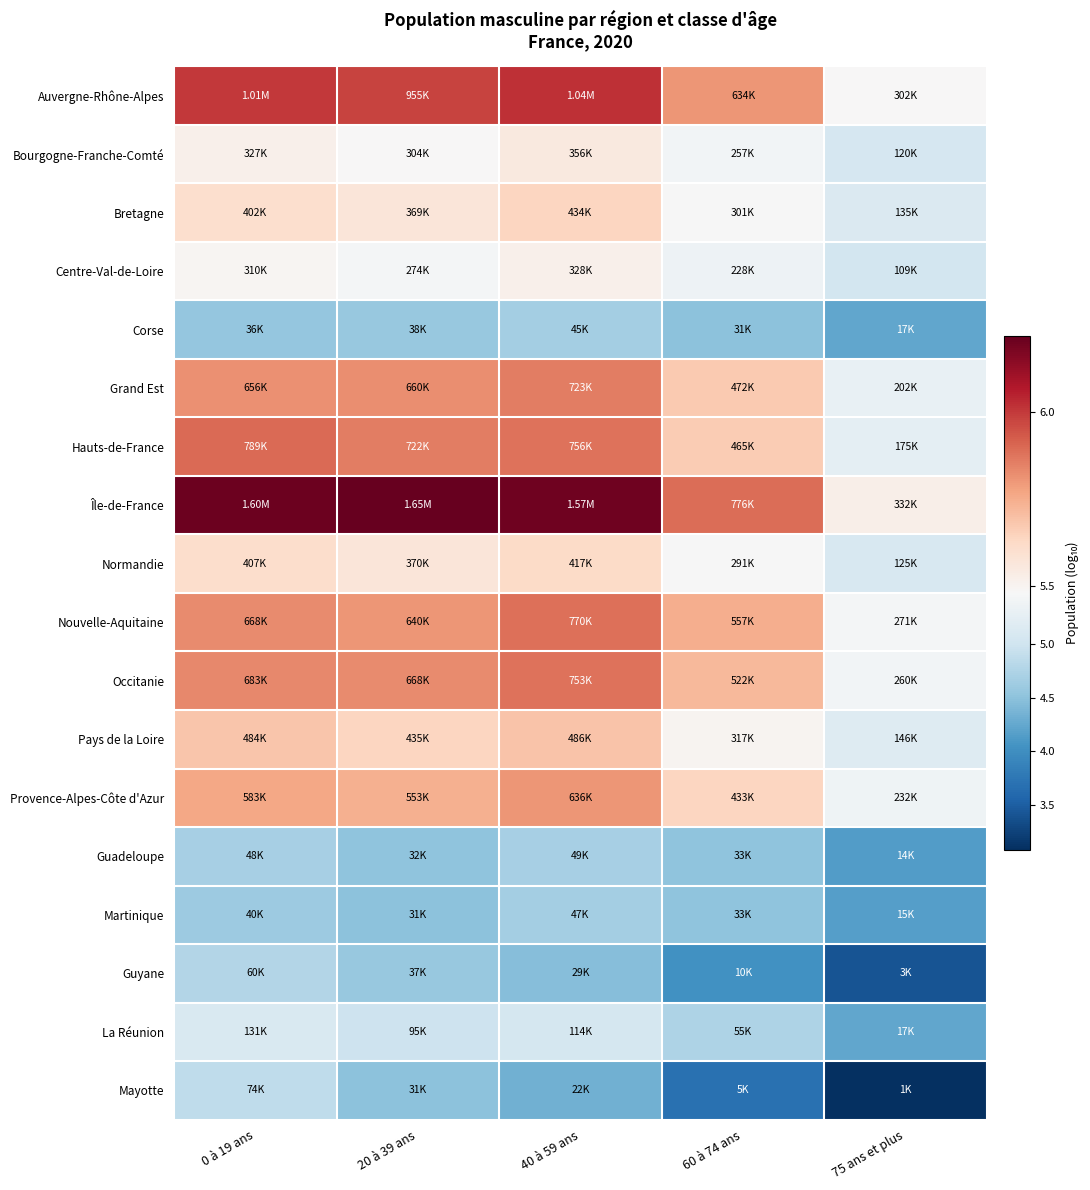

What is the total value across all series at 60 à 74 ans?

93.3